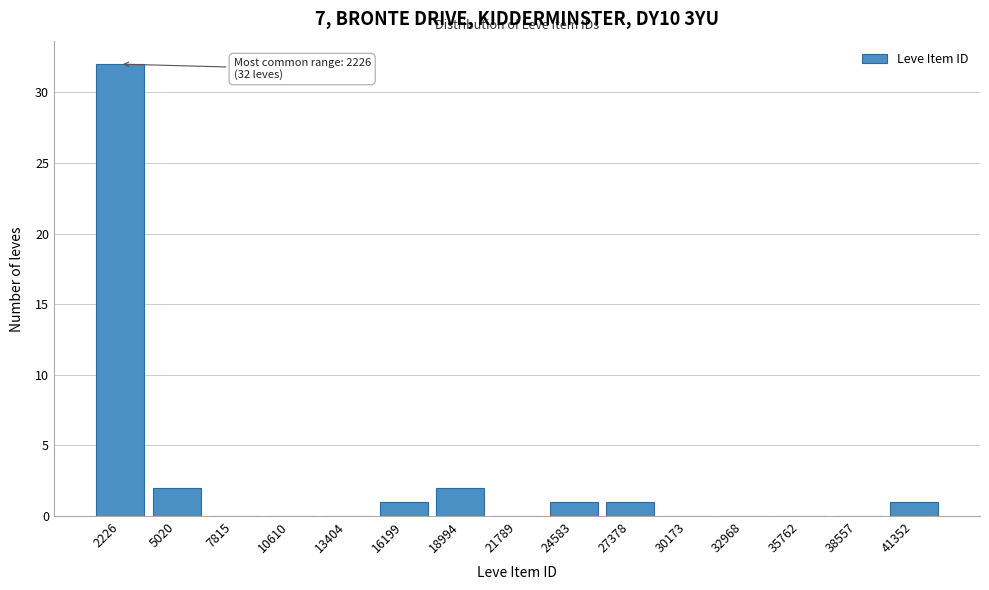

Reading right to left, extract all data points from this chart.

41352=1	38557=0	35762=0	32968=0	30173=0	27378=1	24583=1	21789=0	18994=2	16199=1	13404=0	10610=0	7815=0	5020=2	2226=32